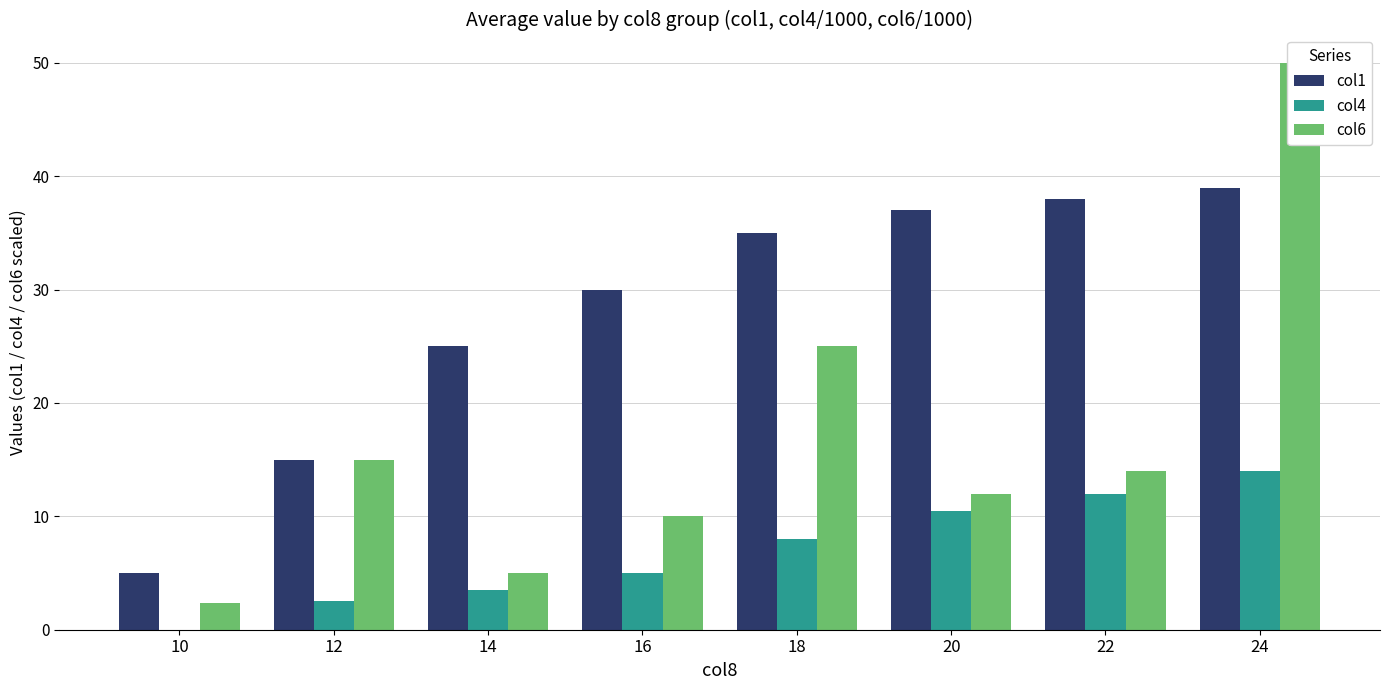

List the series in order of their overall mean, highest first.

col1, col6, col4